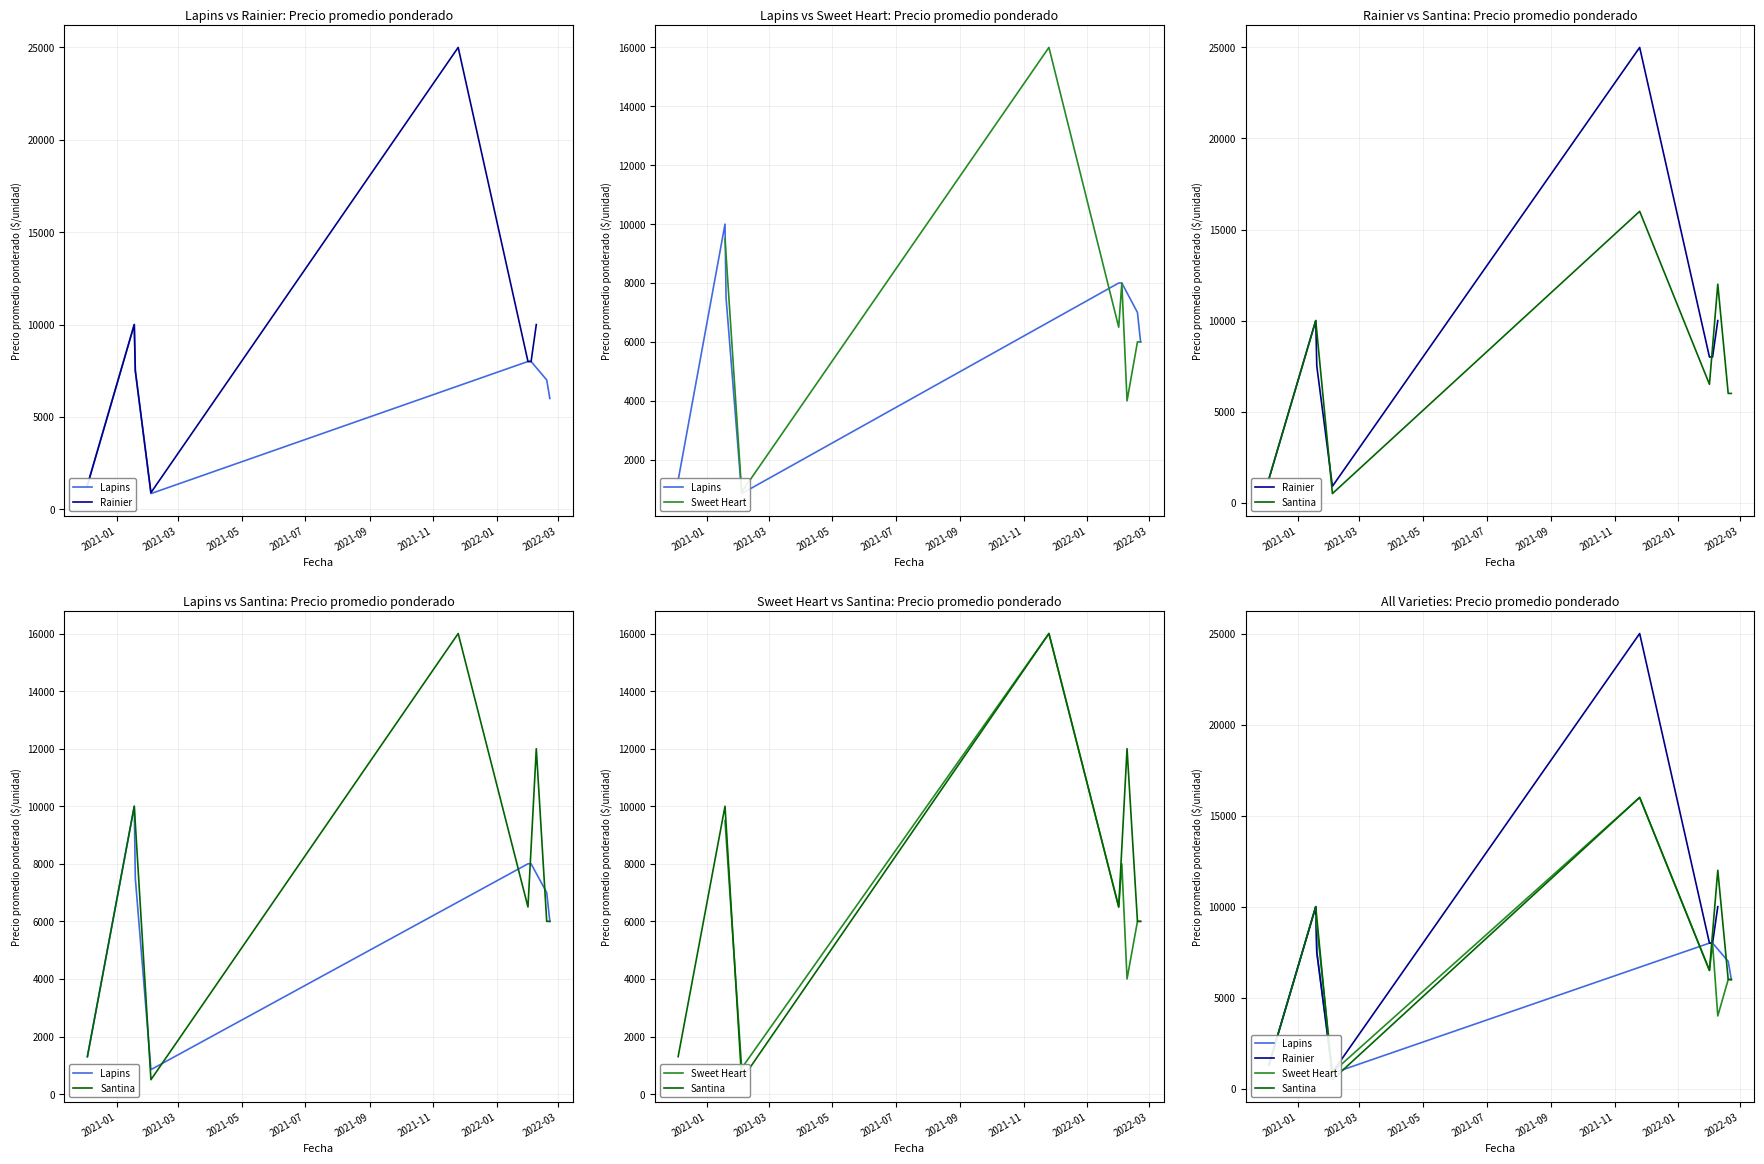

What is the label of the 7th point from the left?

2022-01